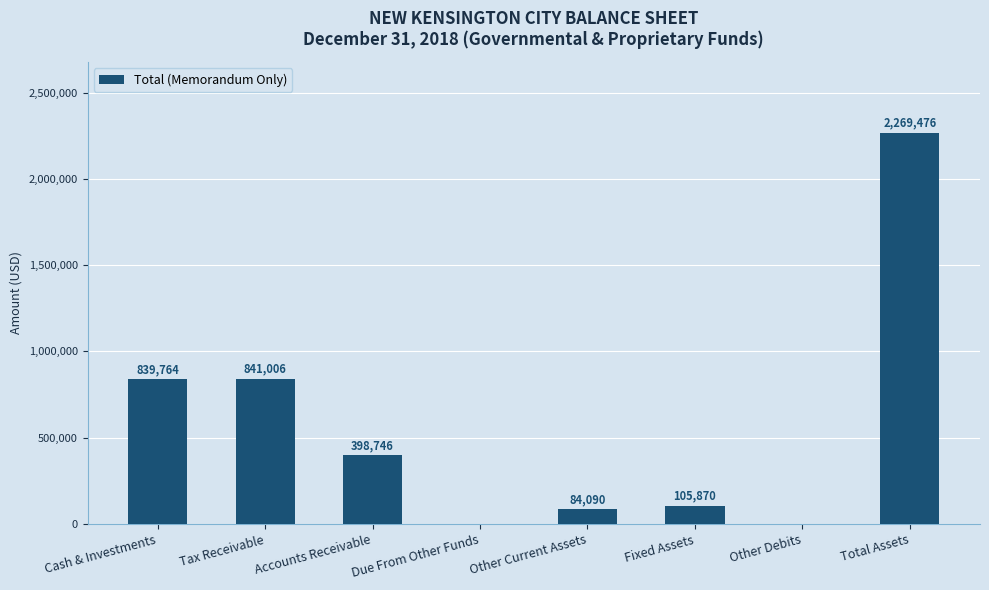

Count the number of categories in the chart.

8